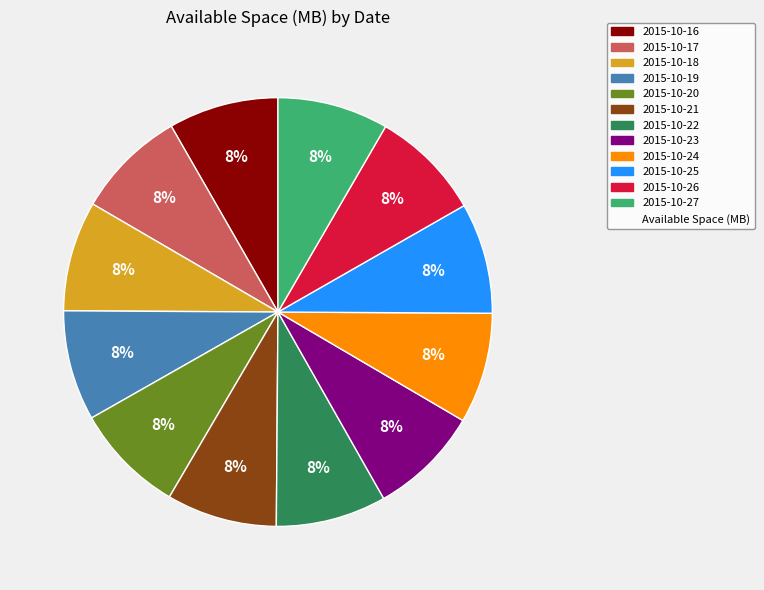

To the nearest percent, what is the average slice percentage?

8%